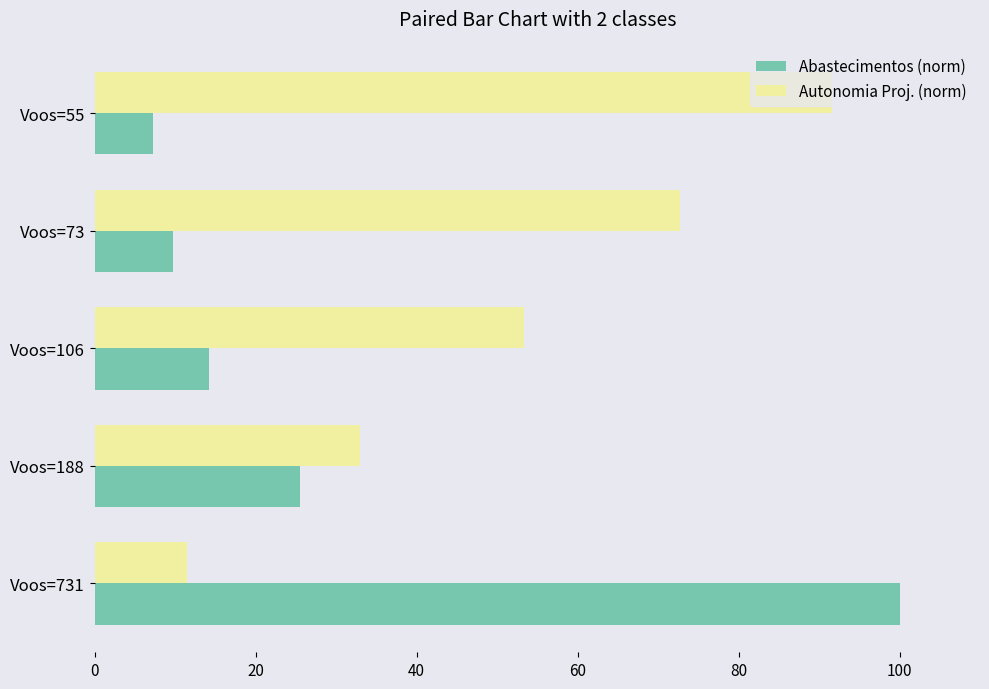

Rank the series by their average value, from highest to lowest.

Autonomia Proj. (norm), Abastecimentos (norm)